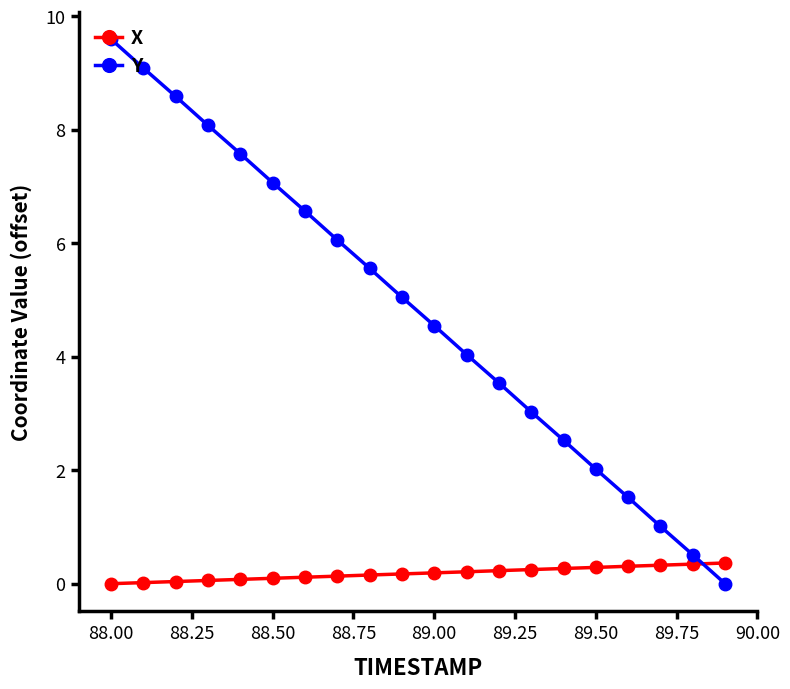

Which series has the largest total across all categories?

Y